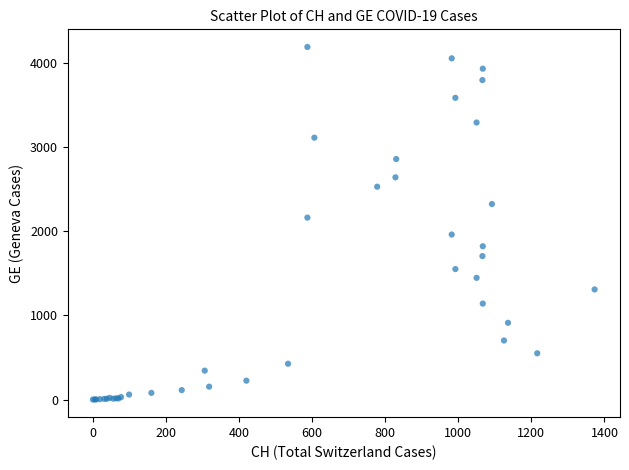

What Y value in the scatter plot is closest to 2093?

2160